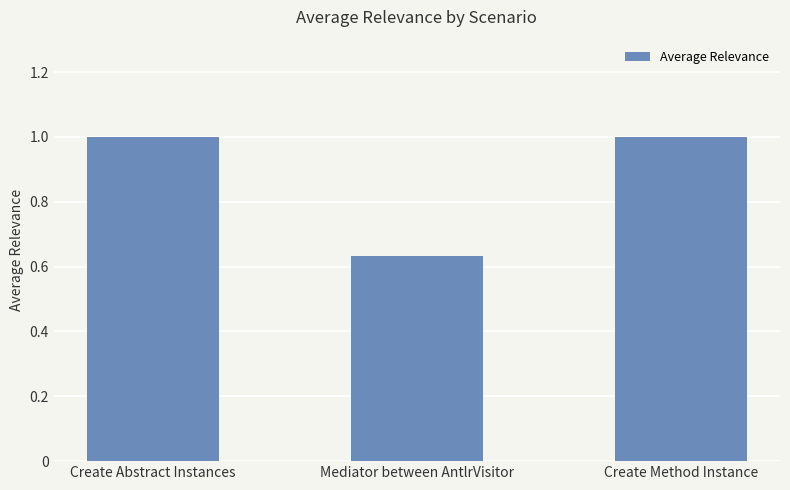

True or false: the data shows 0.3 at Create Method Instance.

False